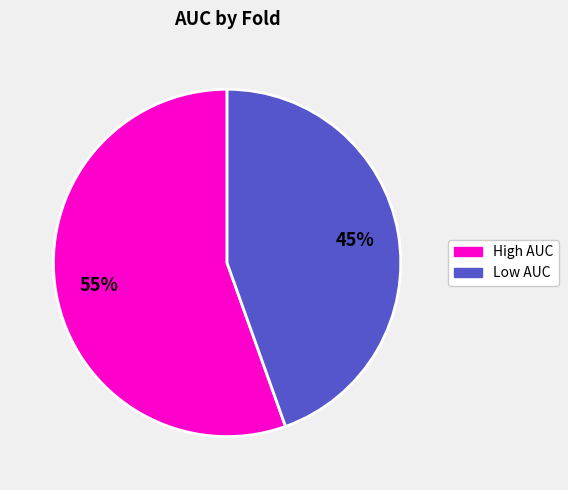

How many segments does this pie chart have?

2